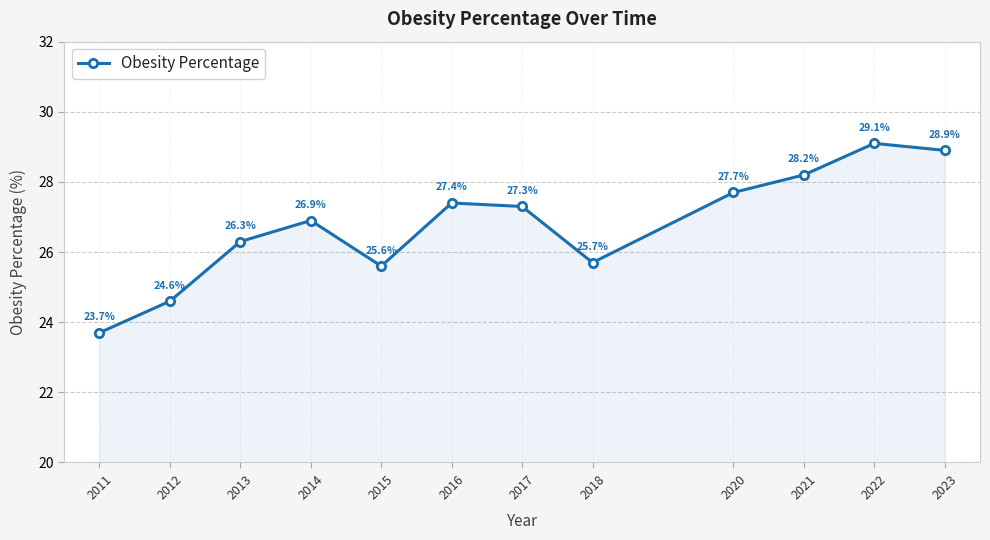

How many lines are shown in the chart?

1